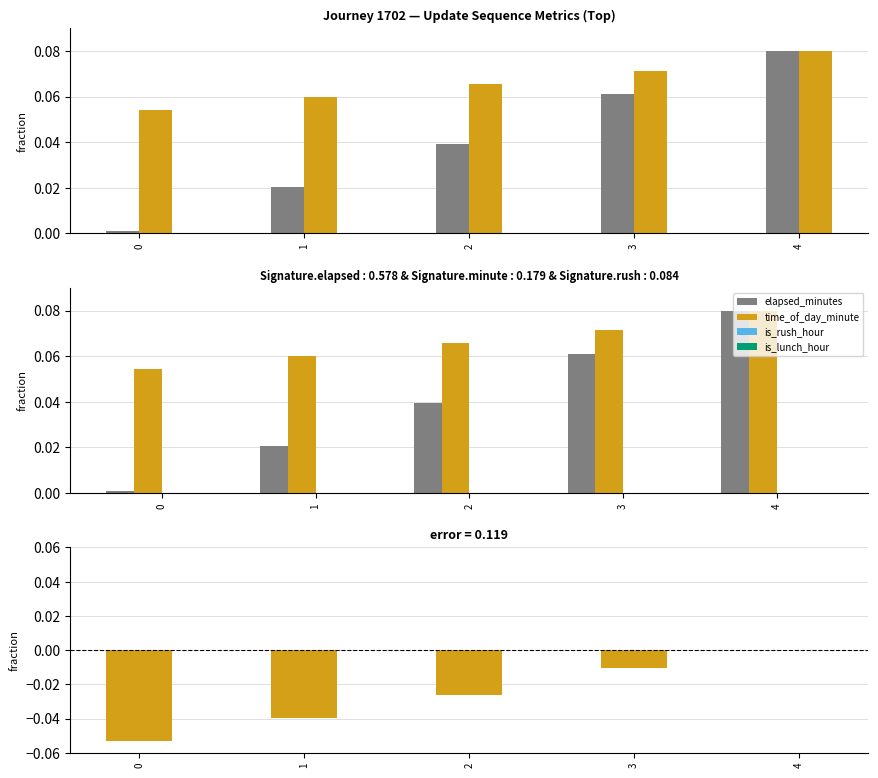

Reading right to left, what are all the values shown in this chart?

elapsed_minutes: 4=0.1	3=0.1	2=0.0	1=0.0	0=0.0
time_of_day_minute: 4=0.1	3=0.1	2=0.1	1=0.1	0=0.1
is_rush_hour: 4=0.0	3=0.0	2=0.0	1=0.0	0=0.0
is_lunch_hour: 4=0.0	3=0.0	2=0.0	1=0.0	0=0.0
elapsed_minutes - time_of_day_minute: 4=0.0	3=-0.0	2=-0.0	1=-0.0	0=-0.1